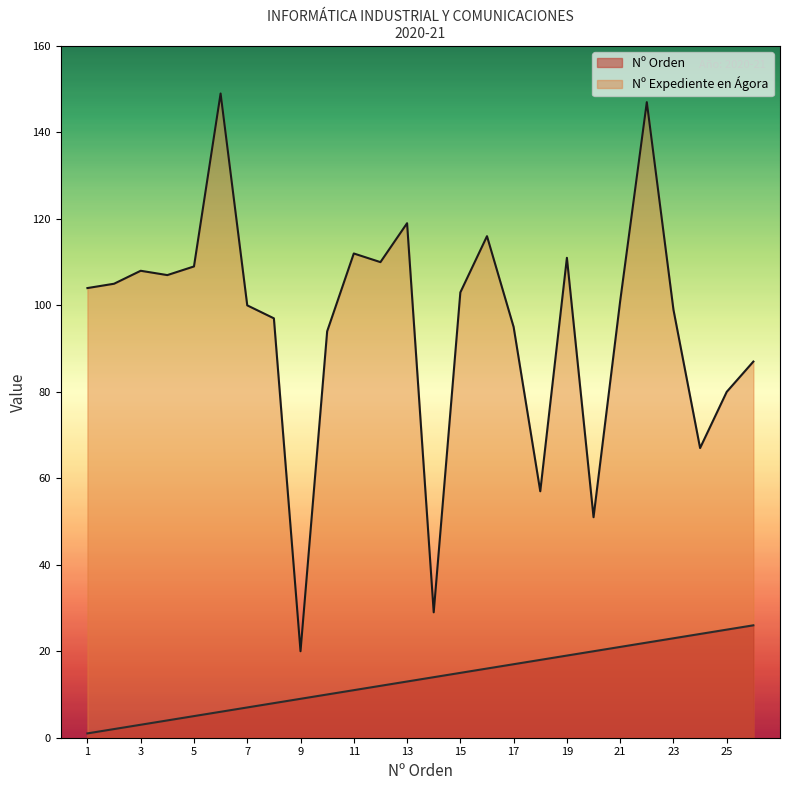

Where does the Nº Orden series first go above 14?

15